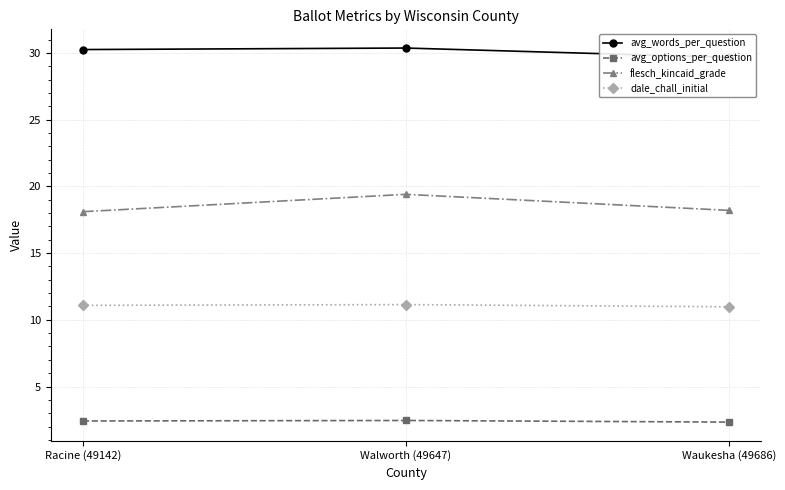

Rank the series by their average value, from highest to lowest.

avg_words_per_question, flesch_kincaid_grade, dale_chall_initial, avg_options_per_question